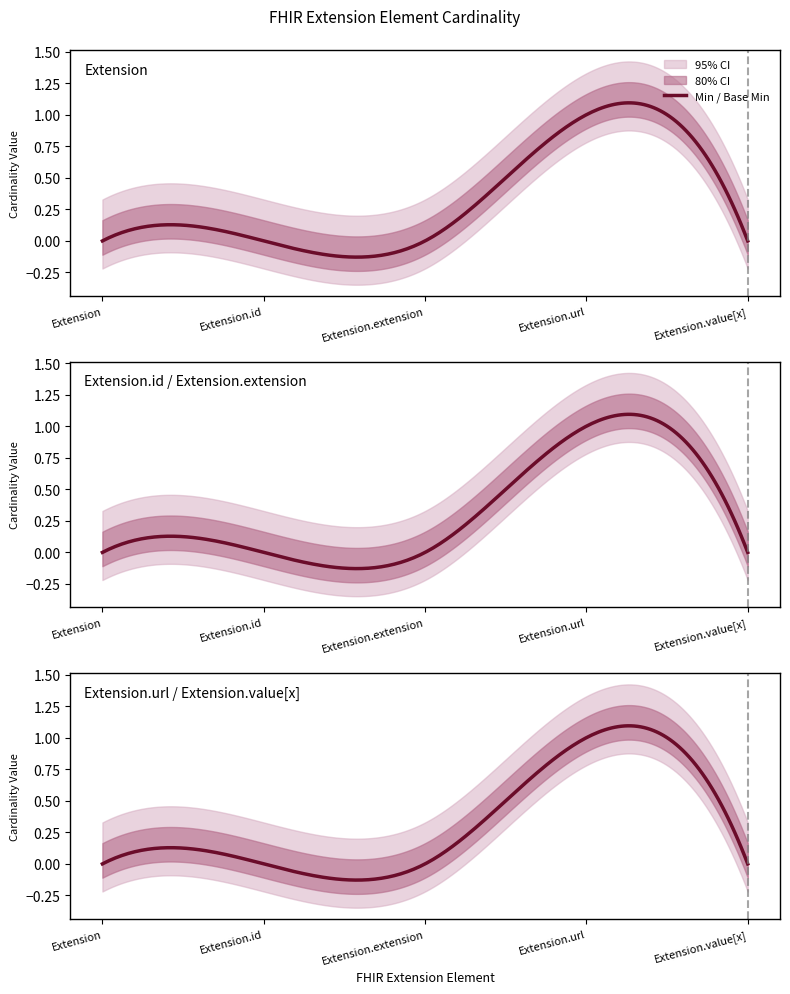

Reading left to right, list all the values displayed in this chart.

Min: 0	0	0	1	0
Base Min: 0	0	0	1	0